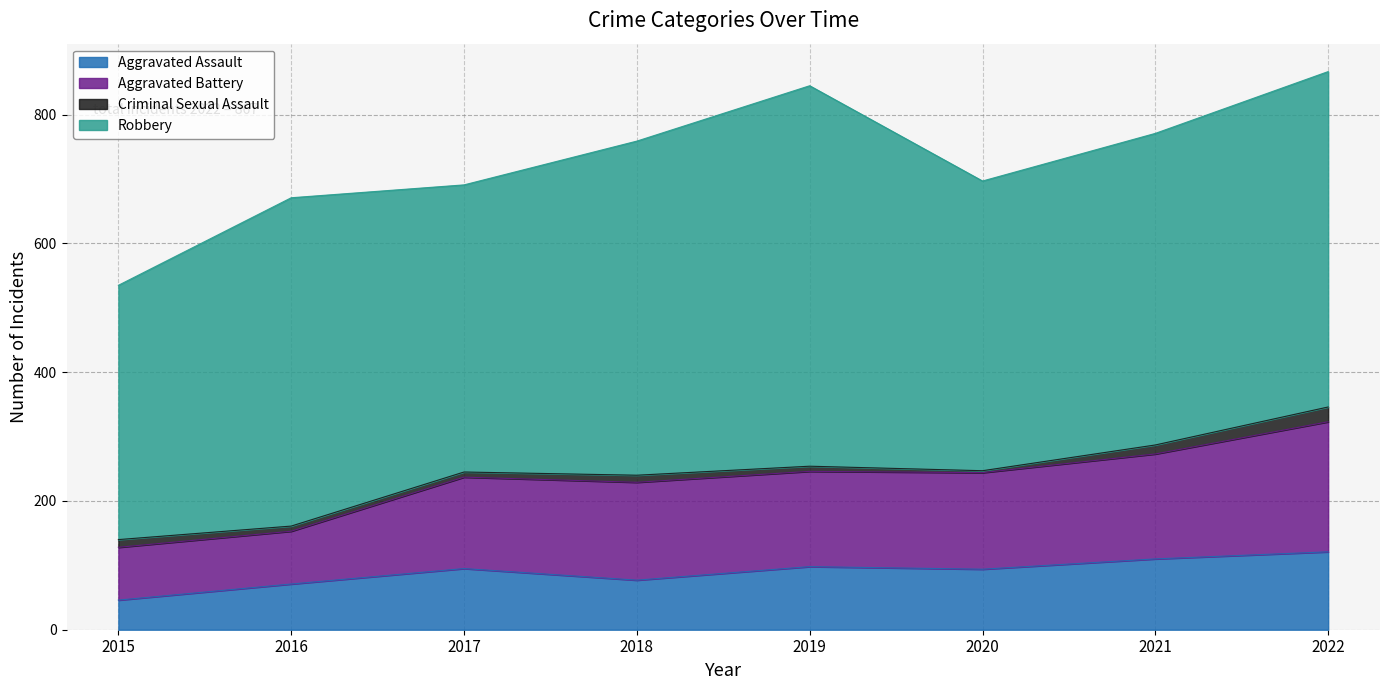

Which category has the lowest value in the Aggravated Assault series?

2015